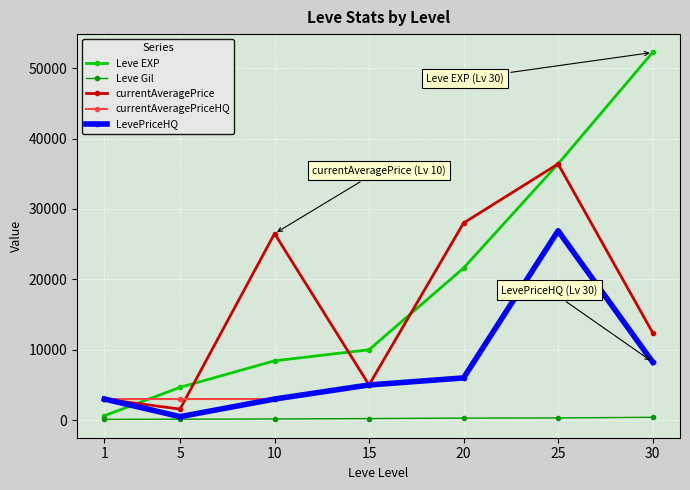

True or false: currentAveragePriceHQ has a value of 9125 at 25.

False